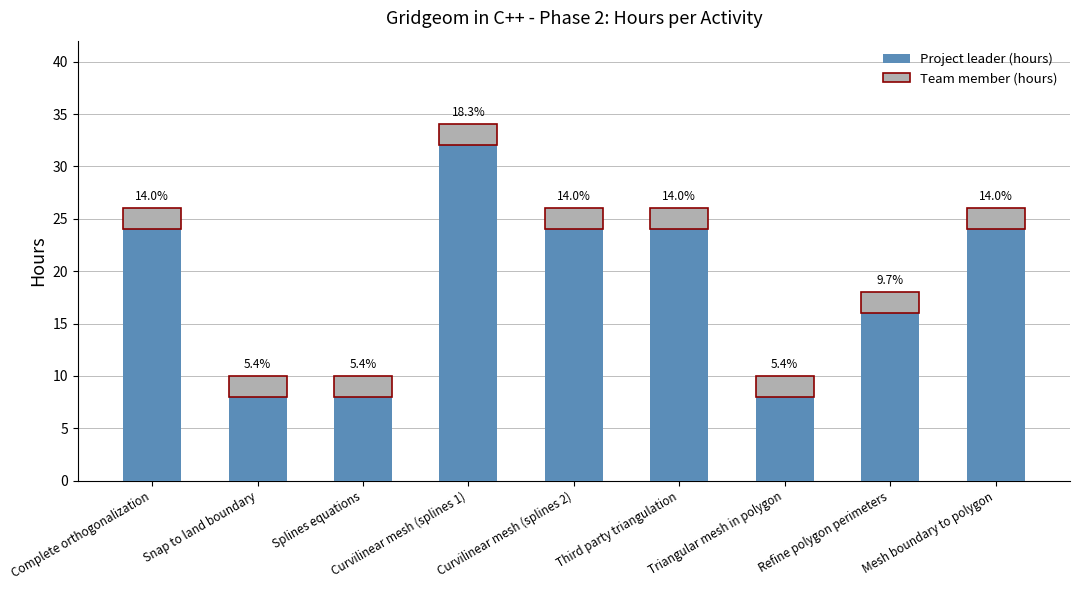

At which category is the sum across all series the highest?

Curvilinear mesh (splines 1)